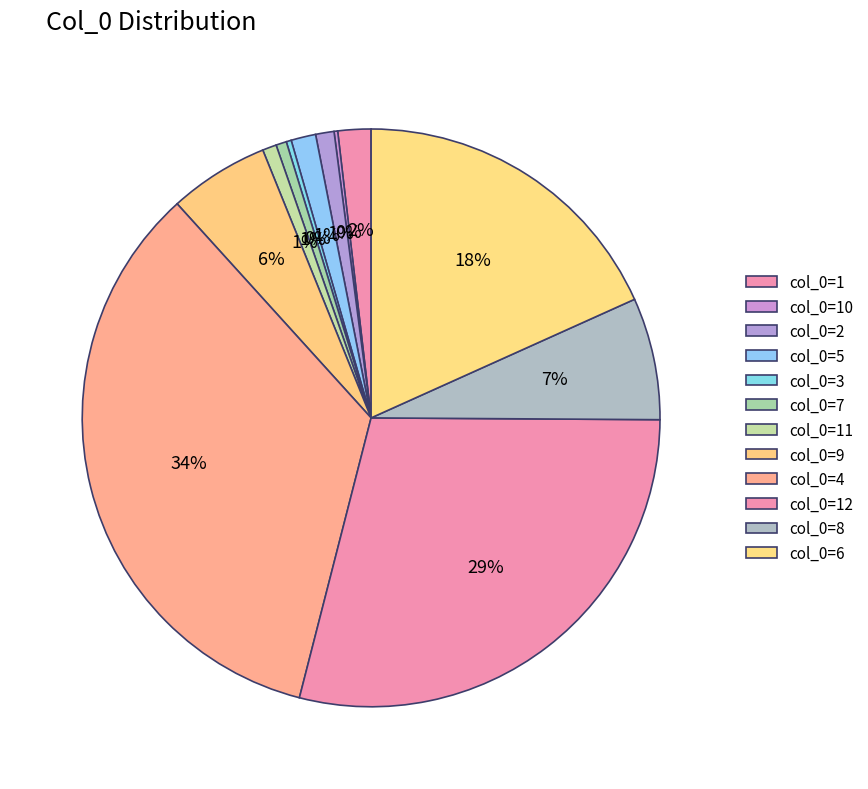

Count the number of slices in the pie.

12